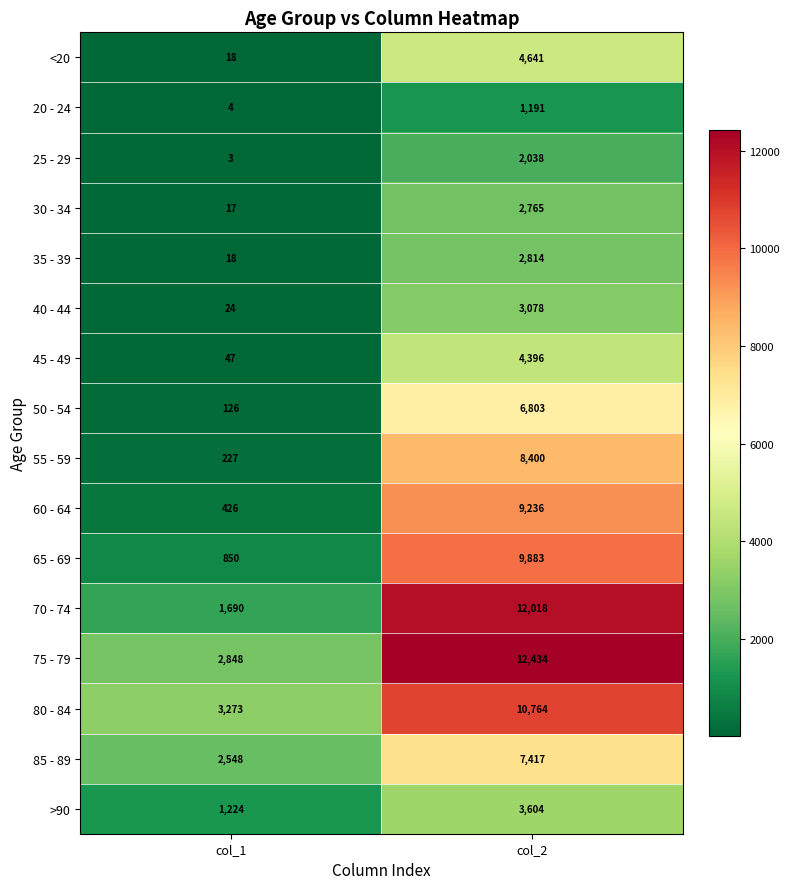

Between col_1 and col_2, which series saw the biggest shift?

70 - 74